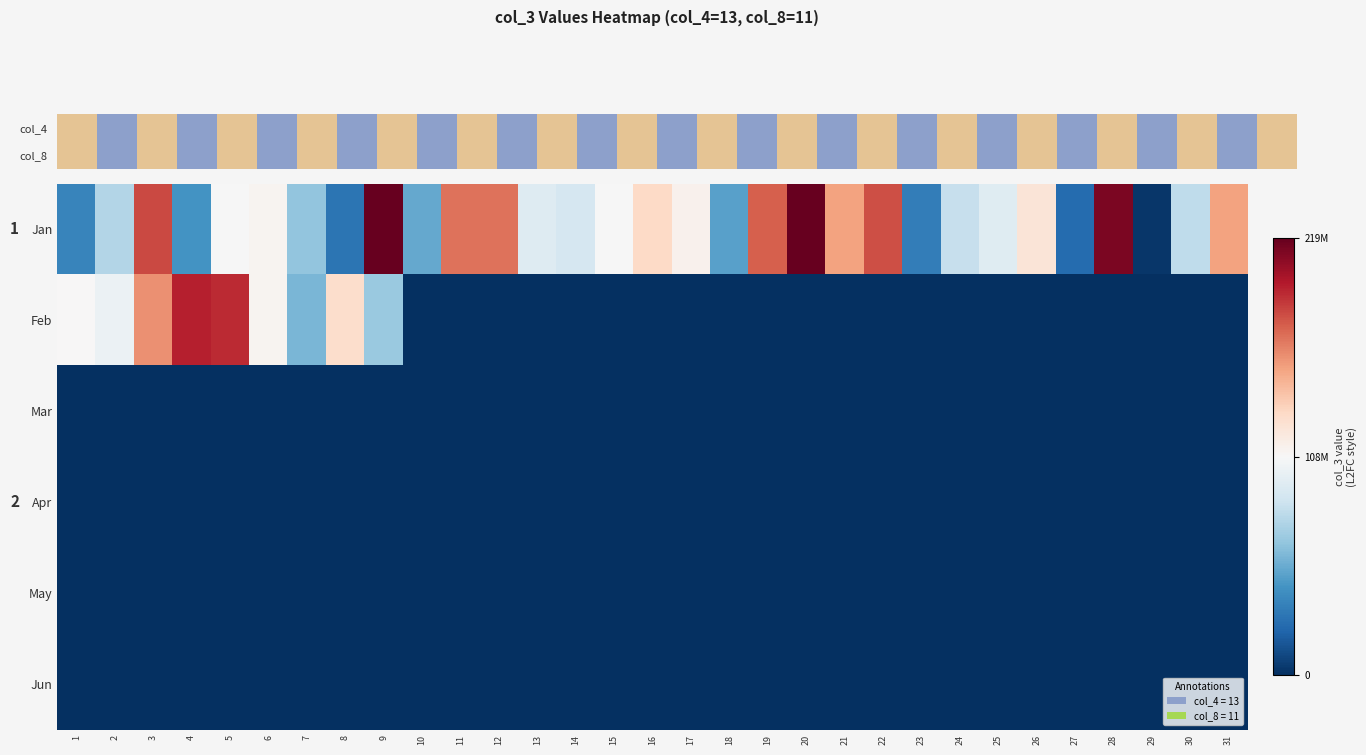

At how many categories does at least one series exceed 48999812?

27